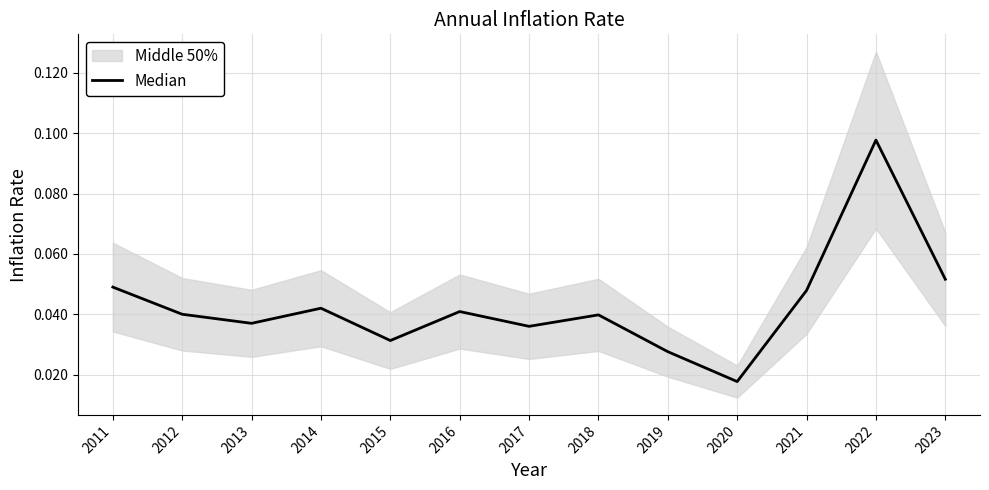

Reading right to left, extract all data points from this chart.

2023=0.1	2022=0.1	2021=0.0	2020=0.0	2019=0.0	2018=0.0	2017=0.0	2016=0.0	2015=0.0	2014=0.0	2013=0.0	2012=0.0	2011=0.0